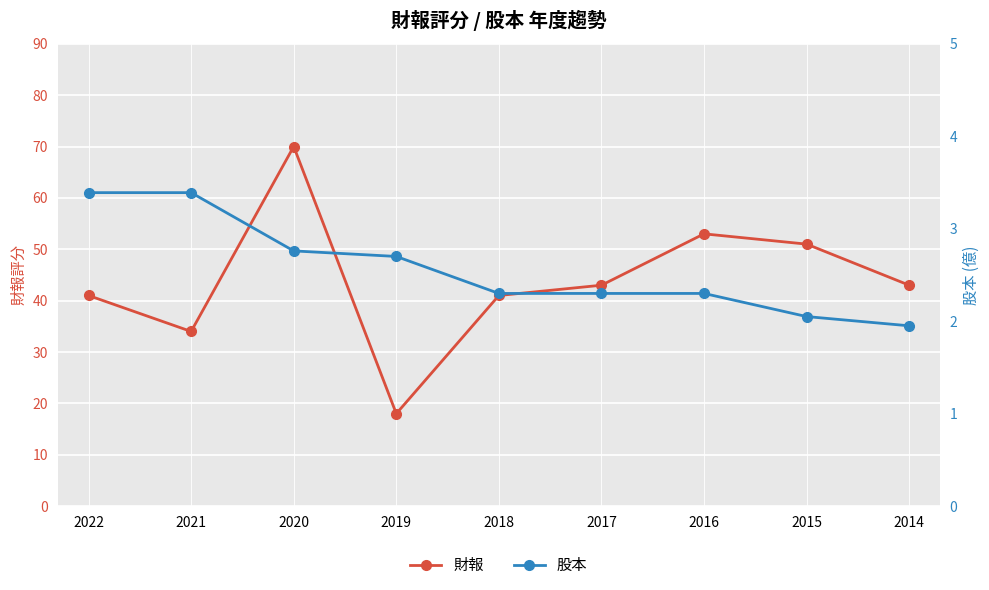

Read the 股本 value at 2020.

2.8